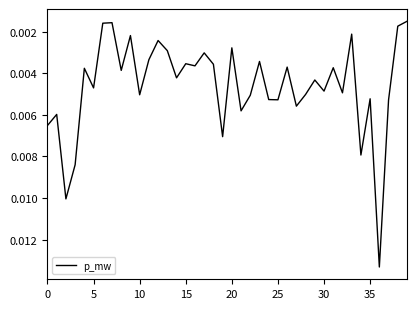

Is this an area chart (filled region under the line)?

No